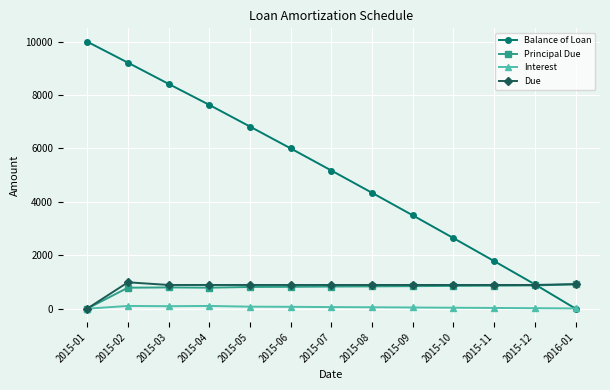

What are all the series names shown in the legend?

Balance of Loan, Principal Due, Interest, Due